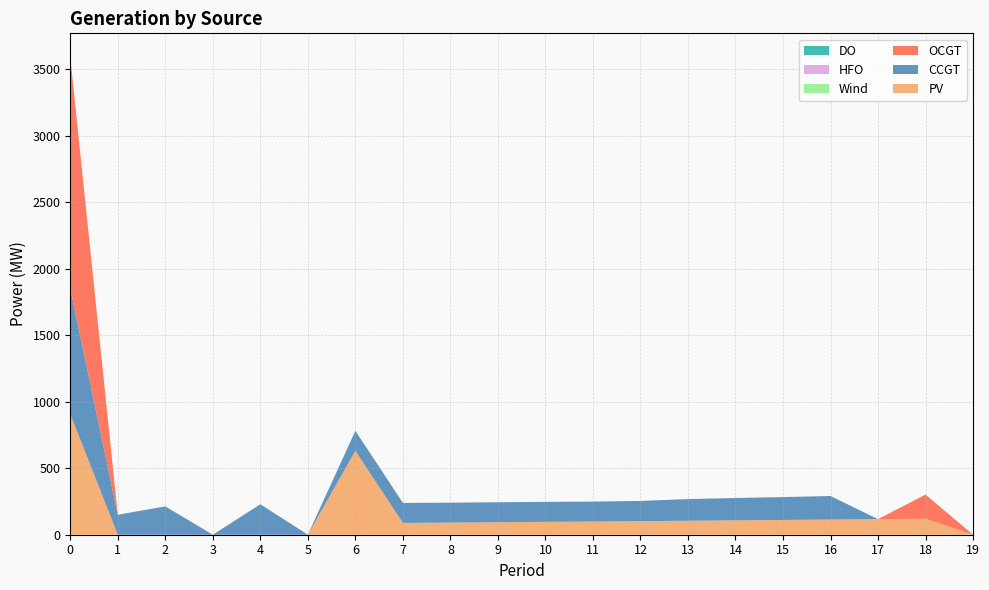

Reading left to right, transcribe all the data shown in this chart.

PV: 0=907	1=0	2=0	3=0	4=0	5=0	6=631	7=89	8=91	9=94	10=97	11=99	12=102	13=105	14=108	15=111	16=114	17=117	18=120	19=0
CCGT: 0=944	1=150	2=213	3=0	4=229	5=0	6=150	7=150	8=150	9=150	10=150	11=150	12=152	13=163	14=168	15=172	16=177	17=0	18=0	19=0
OCGT: 0=1739	1=0	2=0	3=0	4=0	5=0	6=0	7=0	8=0	9=0	10=0	11=0	12=0	13=0	14=0	15=0	16=0	17=0	18=182	19=0
Wind: 0=0	1=0	2=0	3=0	4=0	5=0	6=0	7=0	8=0	9=0	10=0	11=0	12=0	13=0	14=0	15=0	16=0	17=0	18=0	19=0
HFO: 0=0	1=0	2=0	3=0	4=0	5=0	6=0	7=0	8=0	9=0	10=0	11=0	12=0	13=0	14=0	15=0	16=0	17=0	18=0	19=0
DO: 0=0	1=0	2=0	3=0	4=0	5=0	6=0	7=0	8=0	9=0	10=0	11=0	12=0	13=0	14=0	15=0	16=0	17=0	18=0	19=0